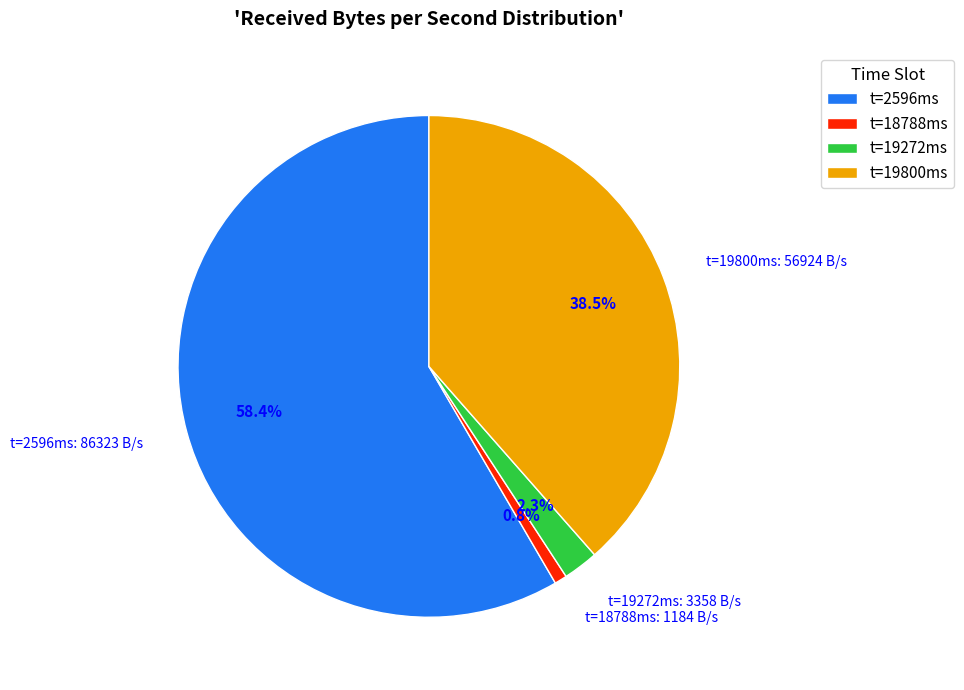

Which category has the biggest portion of the pie?

t=2596ms: 86323 B/s